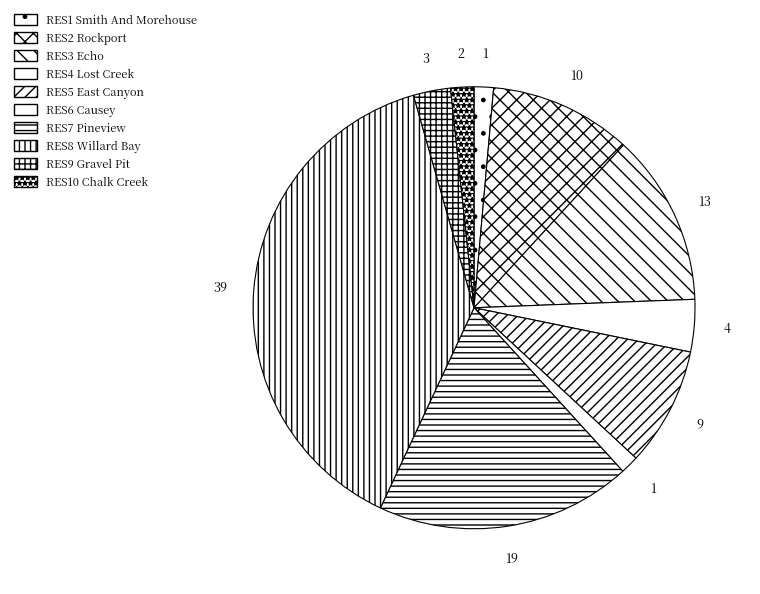

Does RES10 Chalk Creek represent more than half of the total?

No